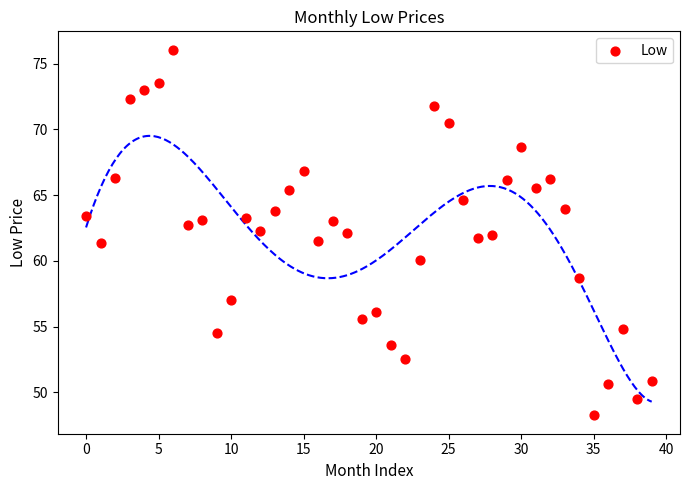

What is the range of Y values (max minus min)?

27.8